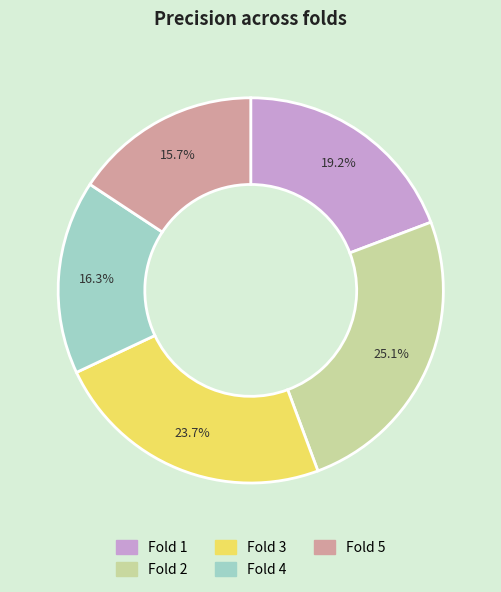

Count the number of slices in the pie.

5